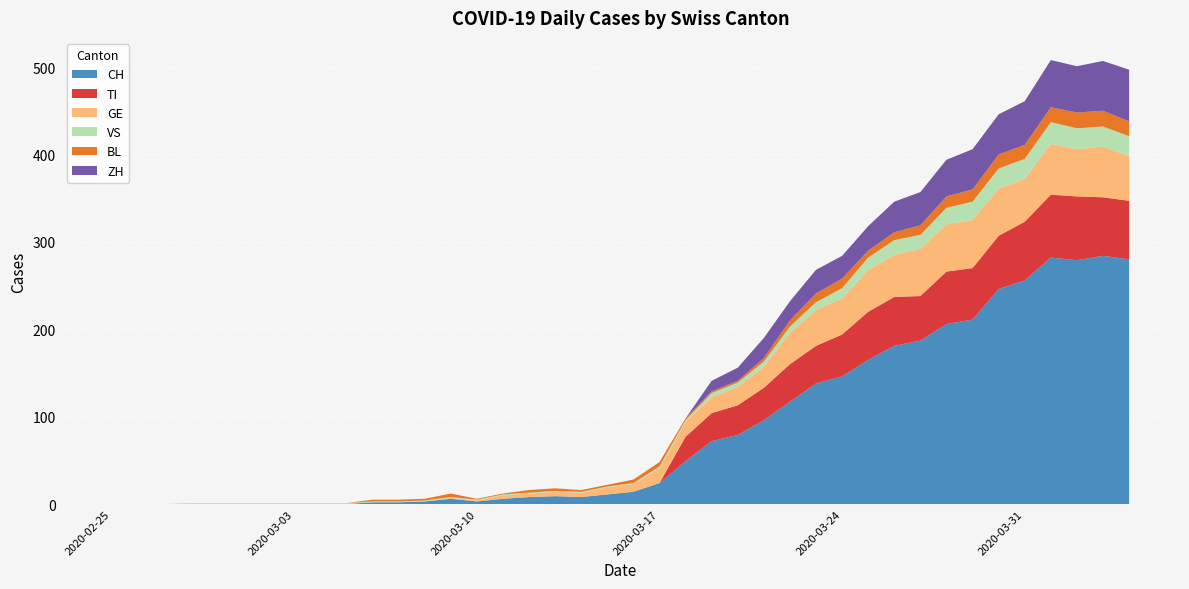

Reading left to right, list all the values displayed in this chart.

CH: 2020-02-25=0	2020-02-26=0	2020-02-27=0	2020-02-28=0	2020-02-29=0	2020-03-01=0	2020-03-02=0	2020-03-03=0	2020-03-04=0	2020-03-05=0	2020-03-06=2	2020-03-07=2	2020-03-08=3	2020-03-09=6	2020-03-10=3	2020-03-11=6	2020-03-12=8	2020-03-13=9	2020-03-14=8	2020-03-15=11	2020-03-16=14	2020-03-17=24	2020-03-18=49	2020-03-19=72	2020-03-20=79	2020-03-21=96	2020-03-22=117	2020-03-23=138	2020-03-24=146	2020-03-25=165	2020-03-26=181	2020-03-27=187	2020-03-28=206	2020-03-29=211	2020-03-30=246	2020-03-31=256	2020-04-01=282	2020-04-02=279	2020-04-03=284	2020-04-04=280
TI: 2020-02-25=0	2020-02-26=0	2020-02-27=0	2020-02-28=0	2020-02-29=0	2020-03-01=0	2020-03-02=0	2020-03-03=0	2020-03-04=0	2020-03-05=0	2020-03-06=0	2020-03-07=0	2020-03-08=0	2020-03-09=0	2020-03-10=0	2020-03-11=0	2020-03-12=0	2020-03-13=0	2020-03-14=0	2020-03-15=0	2020-03-16=0	2020-03-17=0	2020-03-18=28	2020-03-19=32	2020-03-20=34	2020-03-21=37	2020-03-22=43	2020-03-23=43	2020-03-24=48	2020-03-25=55	2020-03-26=56	2020-03-27=51	2020-03-28=60	2020-03-29=59	2020-03-30=61	2020-03-31=67	2020-04-01=72	2020-04-02=73	2020-04-03=67	2020-04-04=67
GE: 2020-02-25=0	2020-02-26=0	2020-02-27=0	2020-02-28=0	2020-02-29=0	2020-03-01=0	2020-03-02=0	2020-03-03=0	2020-03-04=0	2020-03-05=0	2020-03-06=0	2020-03-07=0	2020-03-08=0	2020-03-09=1	2020-03-10=1	2020-03-11=4	2020-03-12=4	2020-03-13=5	2020-03-14=5	2020-03-15=8	2020-03-16=9	2020-03-17=17	2020-03-18=17	2020-03-19=18	2020-03-20=21	2020-03-21=24	2020-03-22=36	2020-03-23=41	2020-03-24=41	2020-03-25=48	2020-03-26=48	2020-03-27=54	2020-03-28=54	2020-03-29=55	2020-03-30=54	2020-03-31=49	2020-04-01=58	2020-04-02=54	2020-04-03=58	2020-04-04=51
VS: 2020-02-25=0	2020-02-26=0	2020-02-27=0	2020-02-28=1	2020-02-29=1	2020-03-01=1	2020-03-02=1	2020-03-03=1	2020-03-04=1	2020-03-05=1	2020-03-06=1	2020-03-07=1	2020-03-08=1	2020-03-09=1	2020-03-10=1	2020-03-11=1	2020-03-12=1	2020-03-13=1	2020-03-14=1	2020-03-15=1	2020-03-16=1	2020-03-17=2	2020-03-18=2	2020-03-19=5	2020-03-20=5	2020-03-21=6	2020-03-22=7	2020-03-23=9	2020-03-24=12	2020-03-25=14	2020-03-26=17	2020-03-27=16	2020-03-28=19	2020-03-29=21	2020-03-30=23	2020-03-31=23	2020-04-01=25	2020-04-02=24	2020-04-03=23	2020-04-04=23
BL: 2020-02-25=0	2020-02-26=0	2020-02-27=0	2020-02-28=0	2020-02-29=0	2020-03-01=0	2020-03-02=0	2020-03-03=0	2020-03-04=0	2020-03-05=0	2020-03-06=2	2020-03-07=2	2020-03-08=2	2020-03-09=4	2020-03-10=1	2020-03-11=1	2020-03-12=3	2020-03-13=3	2020-03-14=2	2020-03-15=2	2020-03-16=4	2020-03-17=5	2020-03-18=2	2020-03-19=2	2020-03-20=2	2020-03-21=4	2020-03-22=7	2020-03-23=10	2020-03-24=11	2020-03-25=8	2020-03-26=9	2020-03-27=11	2020-03-28=13	2020-03-29=14	2020-03-30=16	2020-03-31=16	2020-04-01=17	2020-04-02=18	2020-04-03=18	2020-04-04=17
ZH: 2020-02-25=0	2020-02-26=0	2020-02-27=0	2020-02-28=0	2020-02-29=0	2020-03-01=0	2020-03-02=0	2020-03-03=0	2020-03-04=0	2020-03-05=0	2020-03-06=0	2020-03-07=0	2020-03-08=0	2020-03-09=0	2020-03-10=0	2020-03-11=0	2020-03-12=0	2020-03-13=0	2020-03-14=0	2020-03-15=0	2020-03-16=0	2020-03-17=0	2020-03-18=0	2020-03-19=12	2020-03-20=15	2020-03-21=23	2020-03-22=22	2020-03-23=27	2020-03-24=26	2020-03-25=28	2020-03-26=35	2020-03-27=38	2020-03-28=42	2020-03-29=46	2020-03-30=46	2020-03-31=50	2020-04-01=54	2020-04-02=53	2020-04-03=57	2020-04-04=59